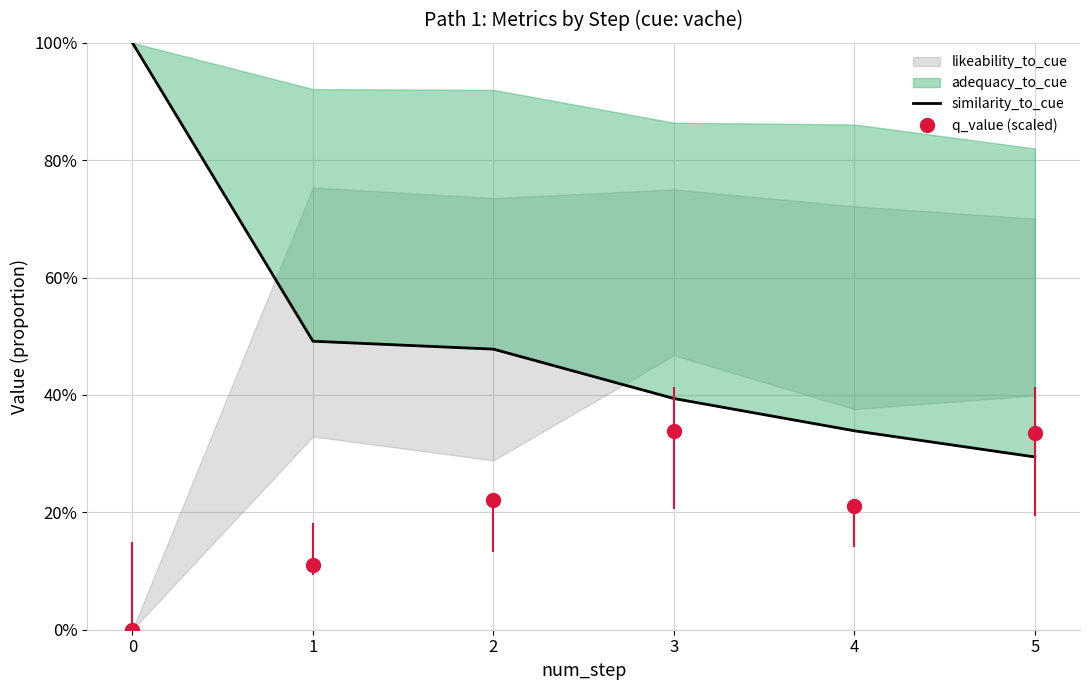

What is the sum of all values?

3.0